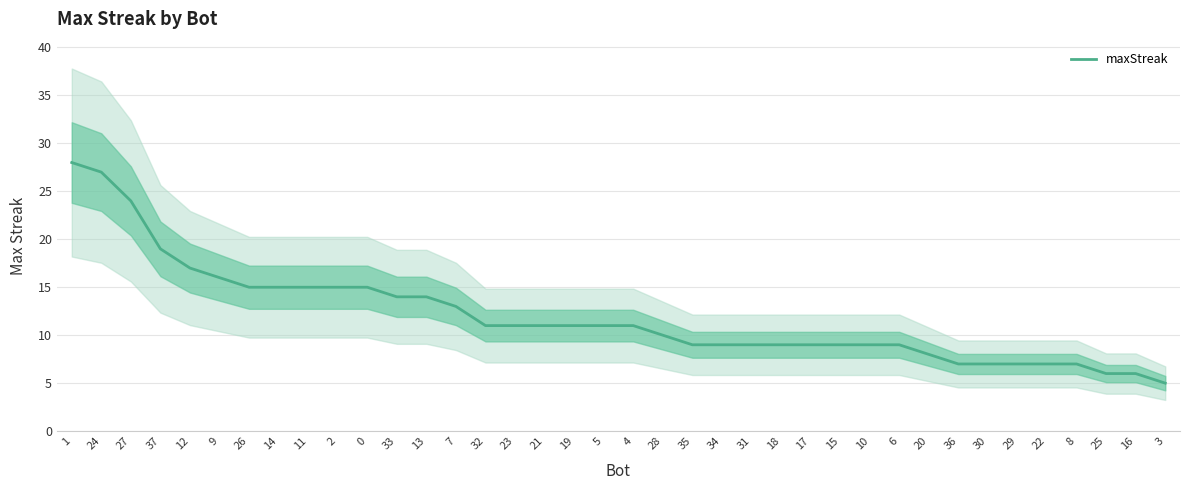

What is the difference between the values at 36 and 28?

3